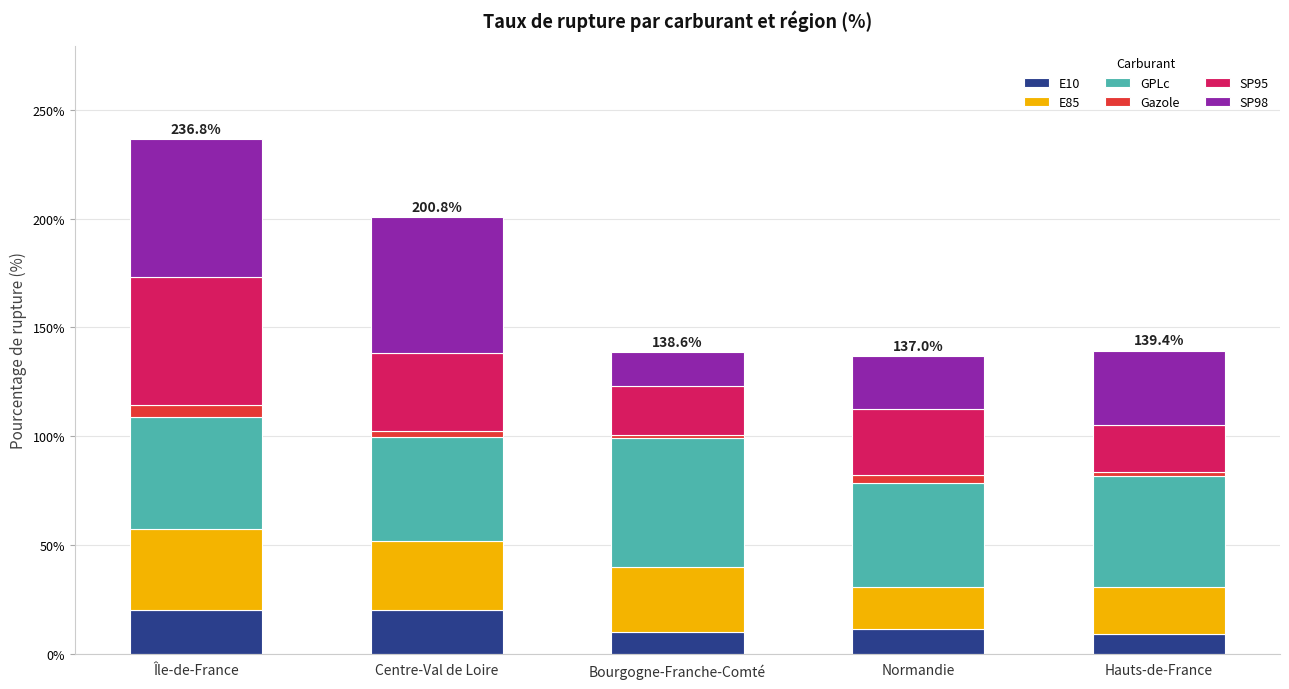

What is the average value of the E10 series?

14.2